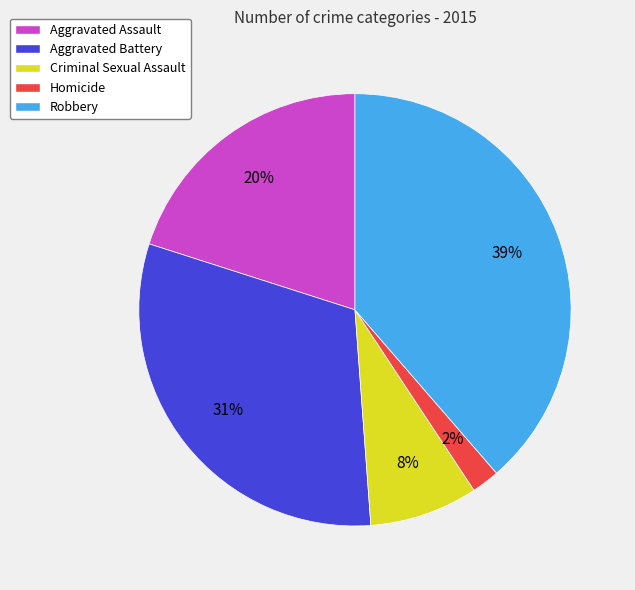

What is the ratio of the value at Aggravated Assault to the value at Criminal Sexual Assault?

2.5